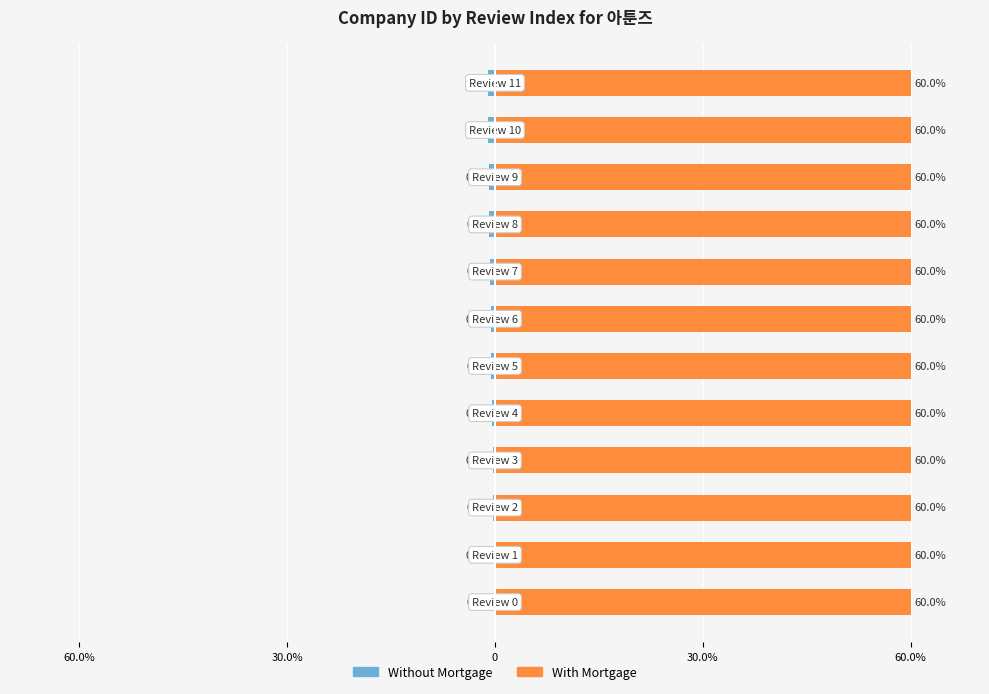

Reading left to right, list all the values displayed in this chart.

Without Mortgage: -0.1	-0.2	-0.3	-0.4	-0.4	-0.5	-0.6	-0.7	-0.8	-0.9	-1.0	-1.1
With Mortgage: 0.6	0.6	0.6	0.6	0.6	0.6	0.6	0.6	0.6	0.6	0.6	0.6